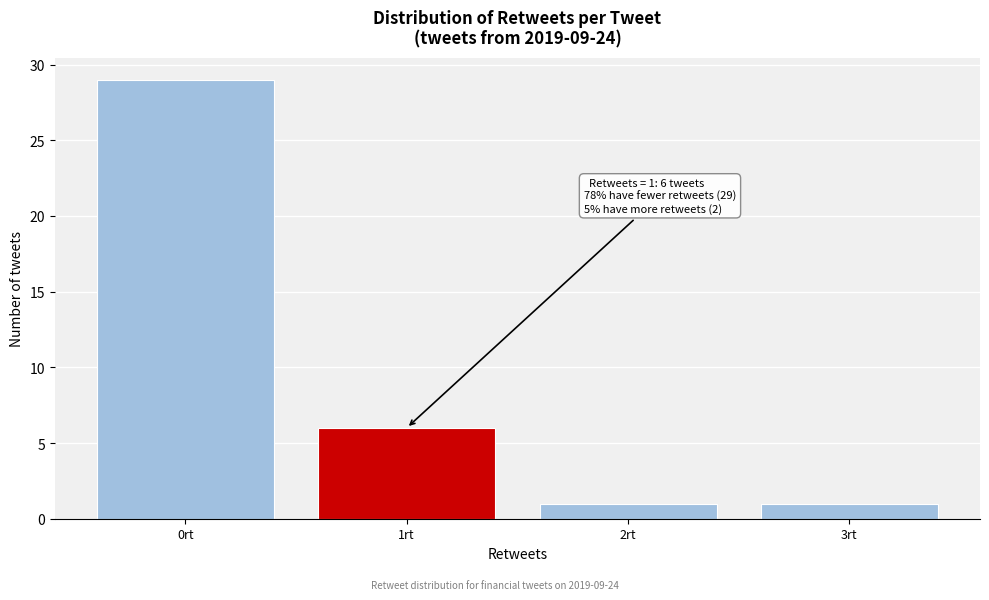

Reading left to right, transcribe all the data shown in this chart.

0rt=29	1rt=6	2rt=1	3rt=1